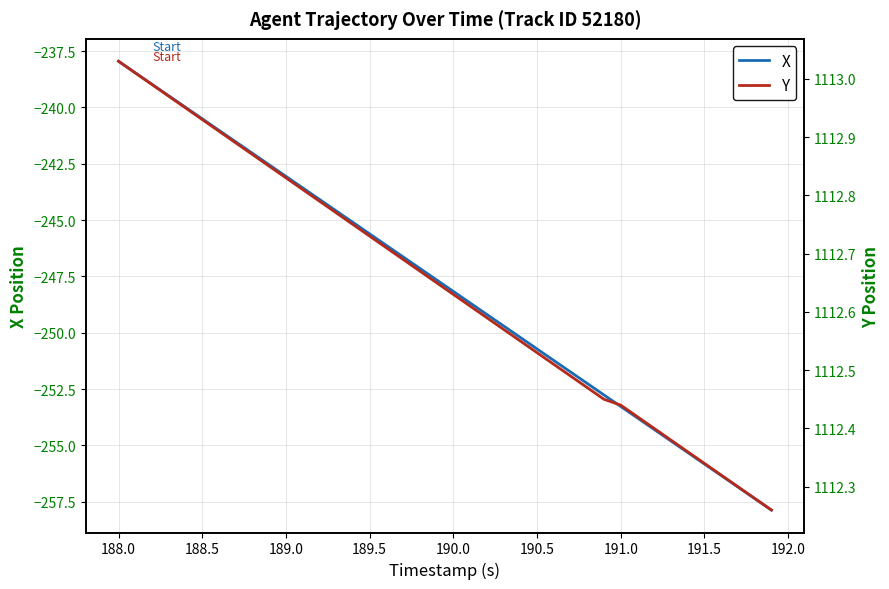

What is the maximum value for X?

-238.0